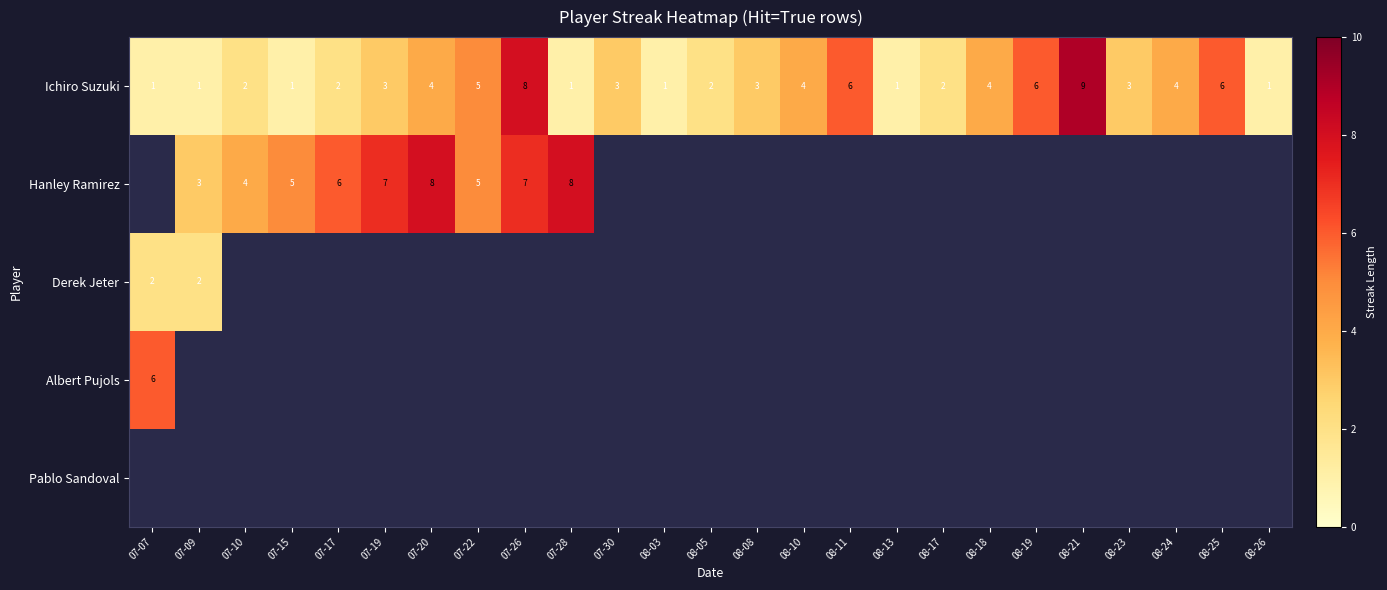

What is the approximate value of Ichiro Suzuki at 08-23?

3